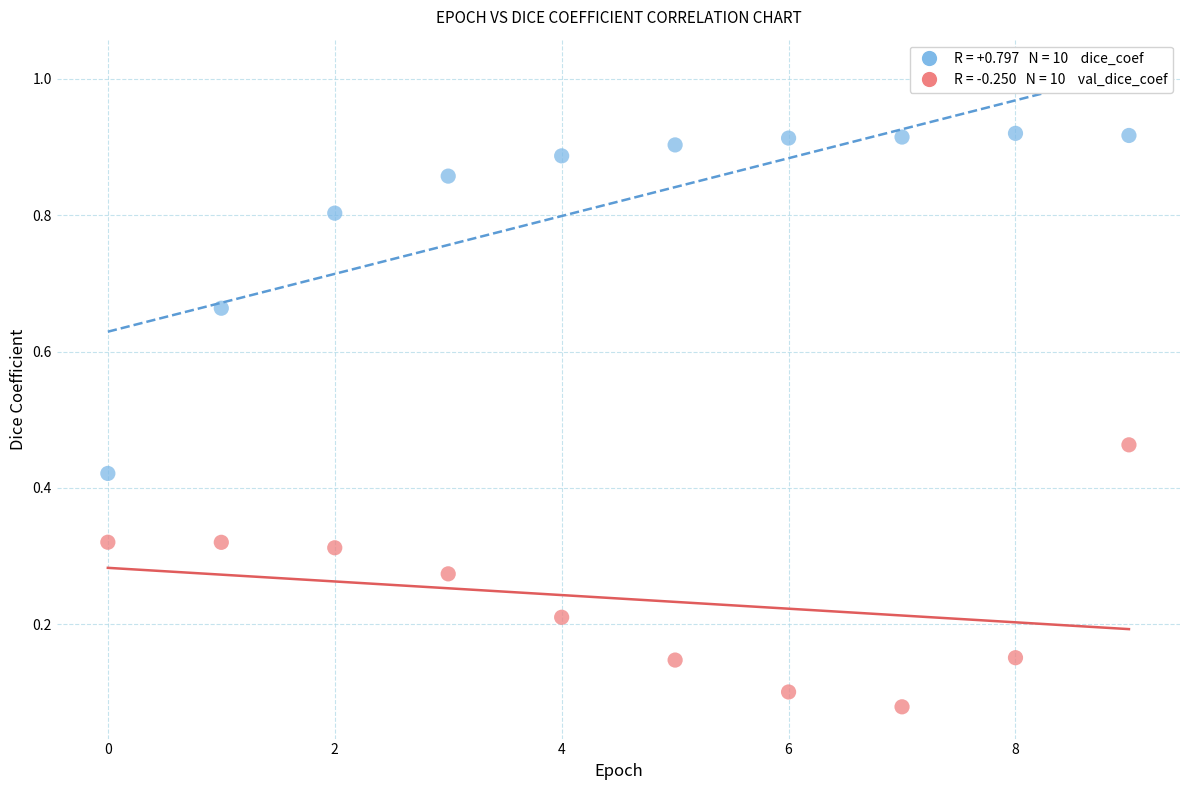

Across all data points, what is the range of Y values (max minus min)?

0.8